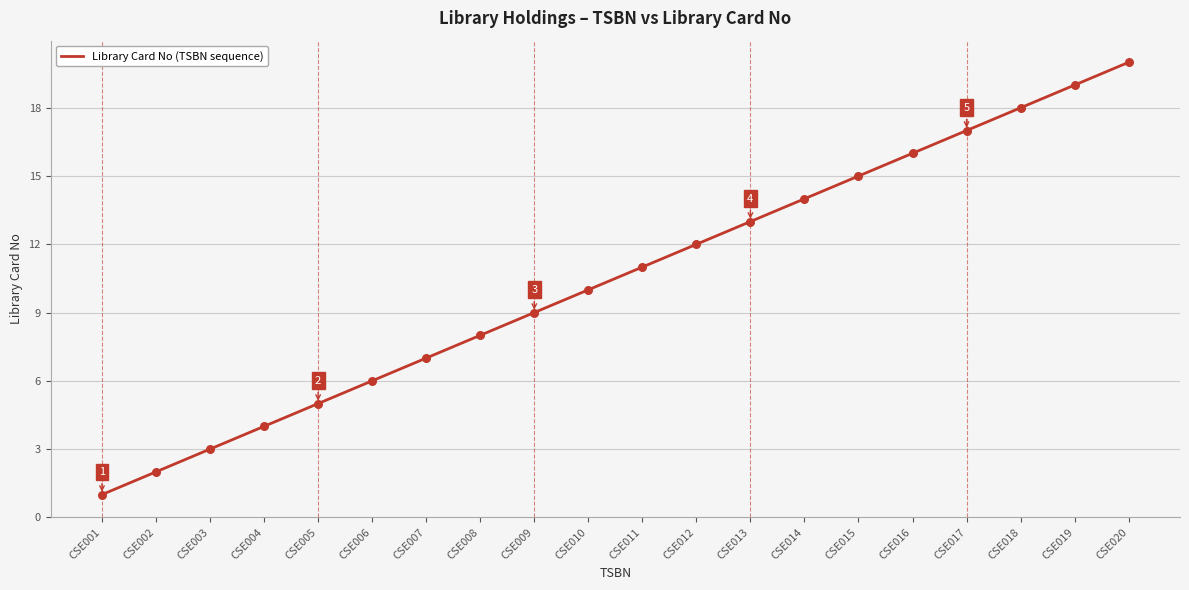

What is the ratio of the value at CSE005 to the value at CSE003?

1.7